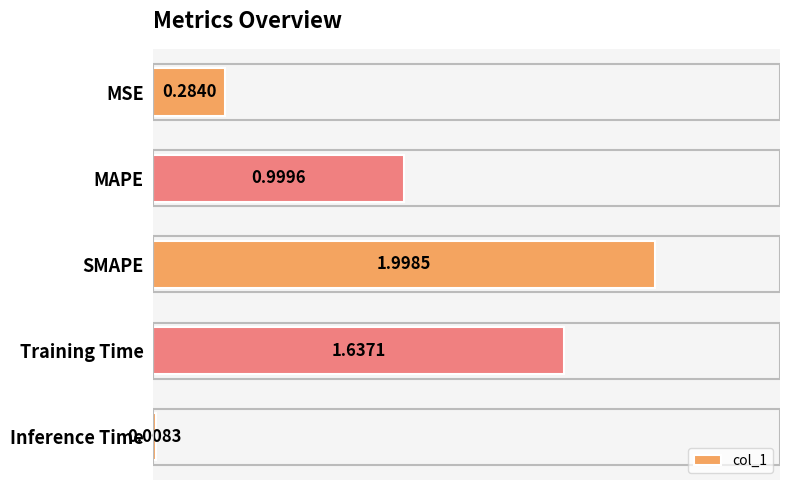

Which label corresponds to the smallest value in the chart?

Inference Time